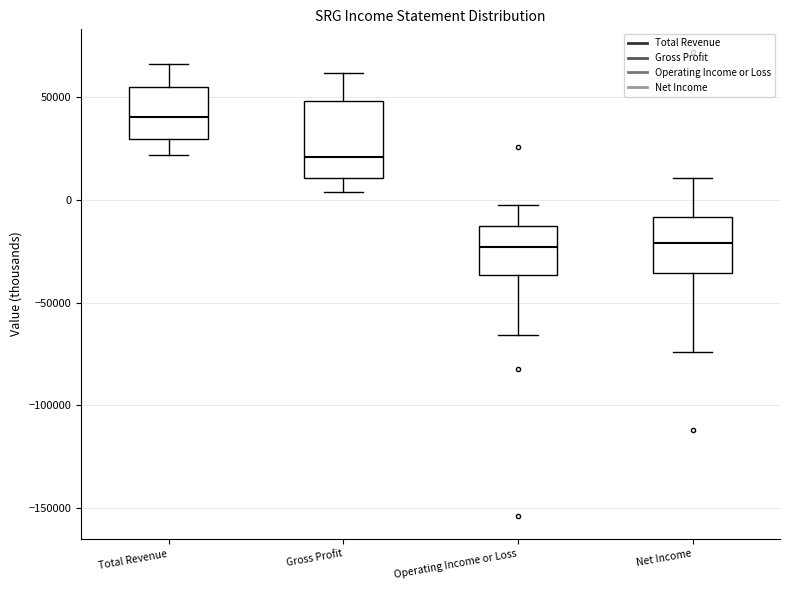

Which box is the tallest, from its lower edge to its upper edge?

Gross Profit